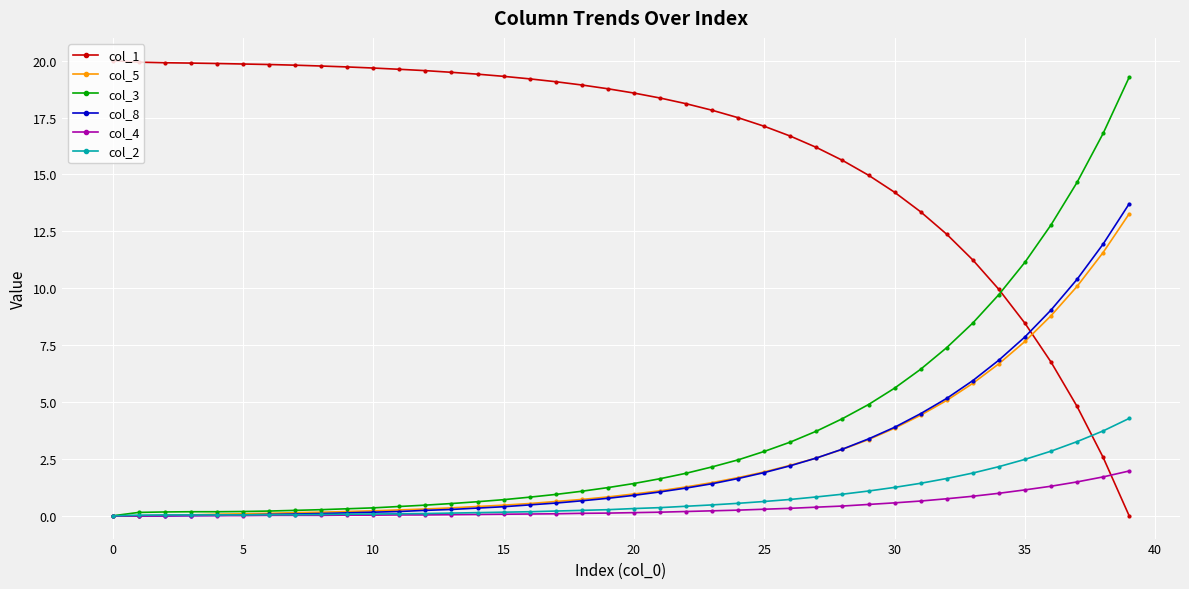

Which series ends up on top after the final intersection of col_1 and col_8?

col_8